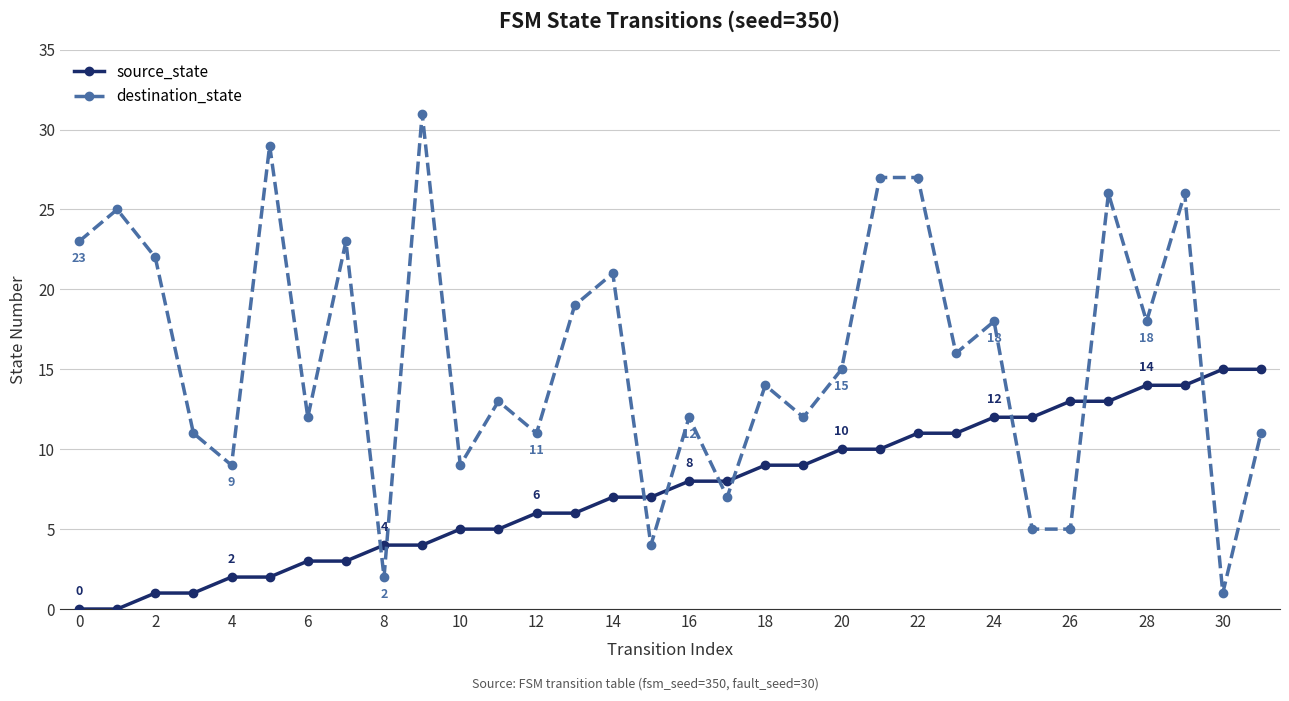

What is the difference between the maximum and minimum values in the source_state series?

15